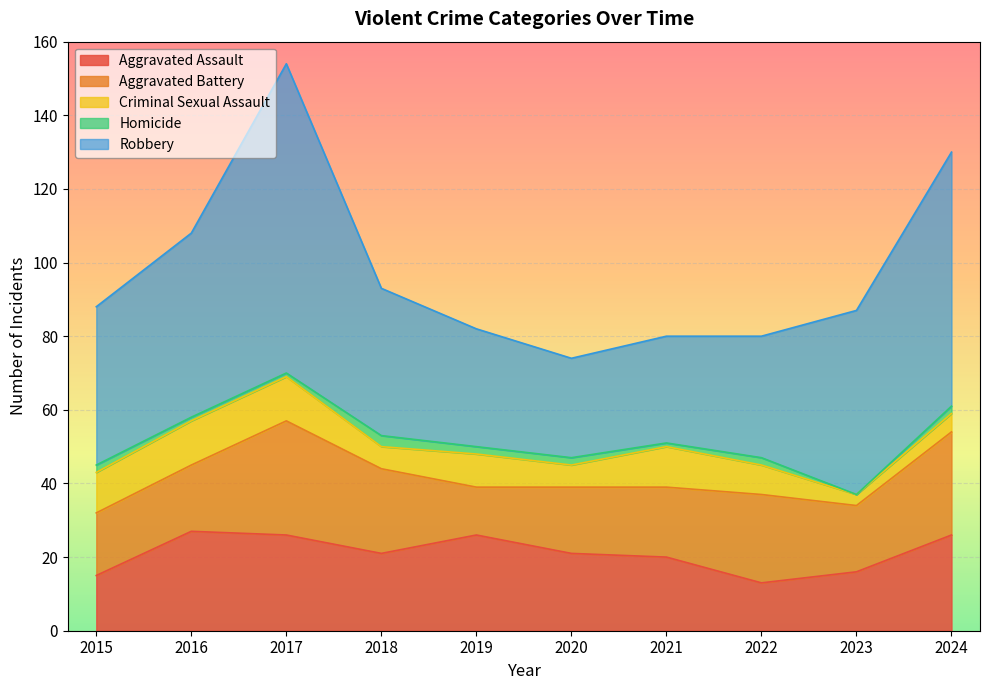

How many lines are shown in the chart?

5